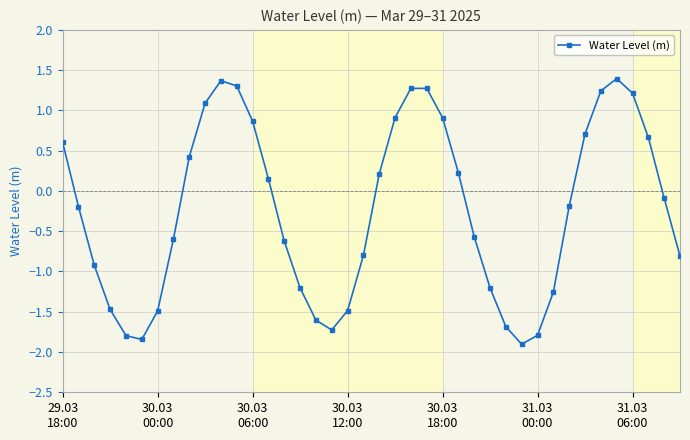

What is the difference between the maximum and minimum values?

3.3